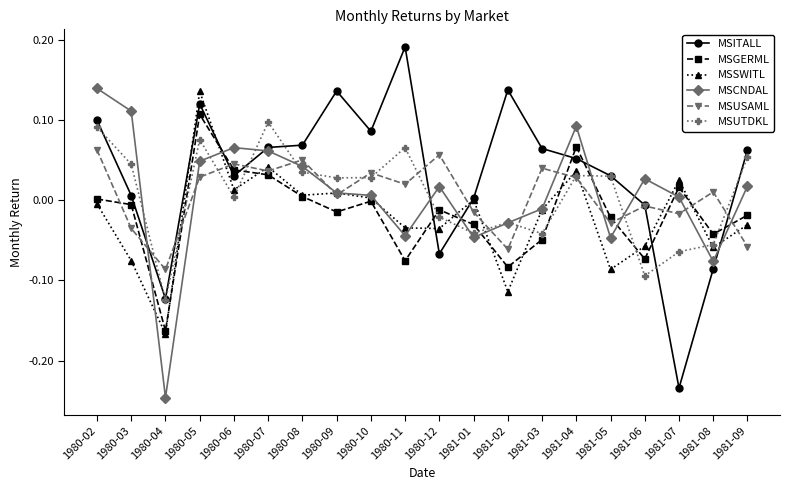

At which category does MSUSAML reach its first local valley?

1980-04